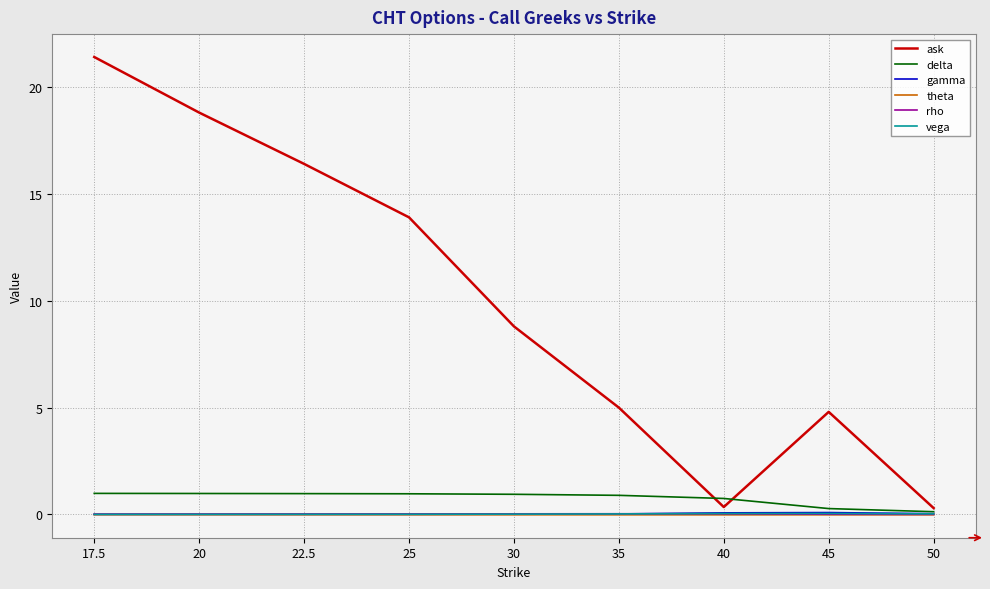

True or false: ask has a value of 2.6 at 45.

False